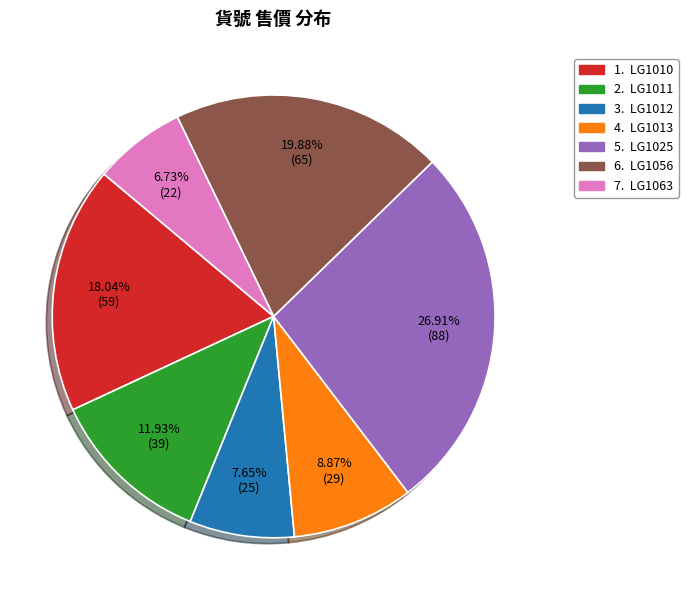

Is there any slice that represents more than half of the pie?

No